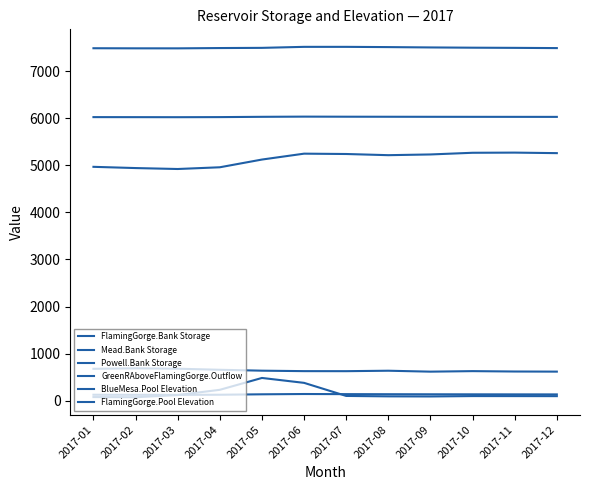

Reading left to right, list all the values displayed in this chart.

FlamingGorge.Bank Storage: 2017-01=125.1	2017-02=124.0	2017-03=122.6	2017-04=125.4	2017-05=134.7	2017-06=140.9	2017-07=138.2	2017-08=136.6	2017-09=135.1	2017-10=134.2	2017-11=133.4	2017-12=132.6
Mead.Bank Storage: 2017-01=676.3	2017-02=686.8	2017-03=678.3	2017-04=655.8	2017-05=636.6	2017-06=627.0	2017-07=626.1	2017-08=635.7	2017-09=616.0	2017-10=627.0	2017-11=618.9	2017-12=616.6
Powell.Bank Storage: 2017-01=4967.5	2017-02=4941.2	2017-03=4921.2	2017-04=4958.0	2017-05=5122.2	2017-06=5247.2	2017-07=5239.9	2017-08=5215.0	2017-09=5230.4	2017-10=5266.1	2017-11=5269.4	2017-12=5258.4
GreenRAboveFlamingGorge.Outflow: 2017-01=76.1	2017-02=72.6	2017-03=118.8	2017-04=230.2	2017-05=482.1	2017-06=377.8	2017-07=99.9	2017-08=91.0	2017-09=88.7	2017-10=97.0	2017-11=96.5	2017-12=95.7
BlueMesa.Pool Elevation: 2017-01=7487.0	2017-02=7485.0	2017-03=7484.5	2017-04=7491.0	2017-05=7495.0	2017-06=7516.4	2017-07=7516.4	2017-08=7511.1	2017-09=7503.9	2017-10=7498.5	2017-11=7495.0	2017-12=7490.0
FlamingGorge.Pool Elevation: 2017-01=6023.6	2017-02=6022.8	2017-03=6021.8	2017-04=6023.8	2017-05=6030.0	2017-06=6033.9	2017-07=6032.2	2017-08=6031.2	2017-09=6030.3	2017-10=6029.6	2017-11=6029.1	2017-12=6028.6